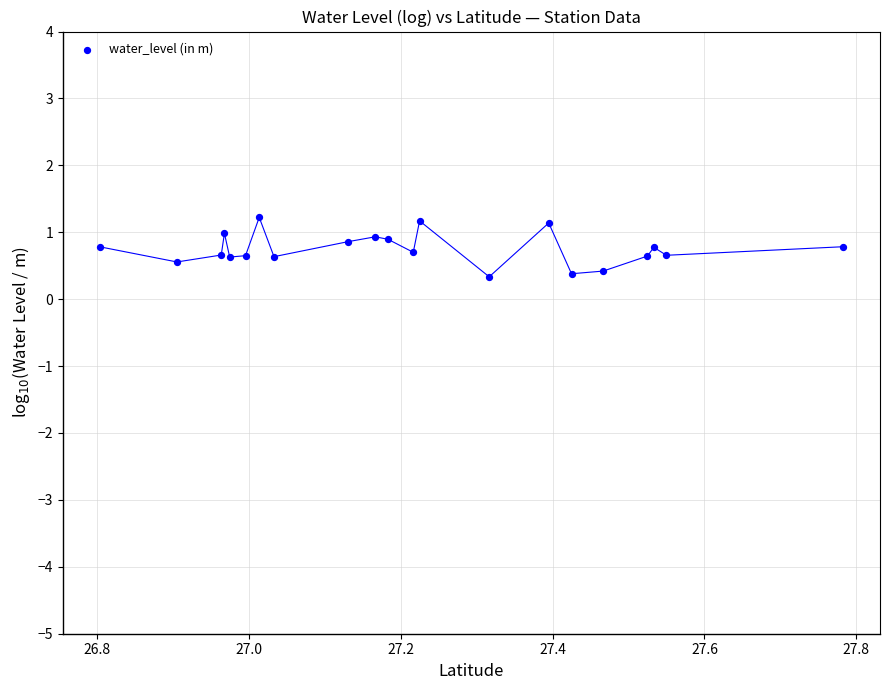

What is the range of X values (max minus min)?

1.0